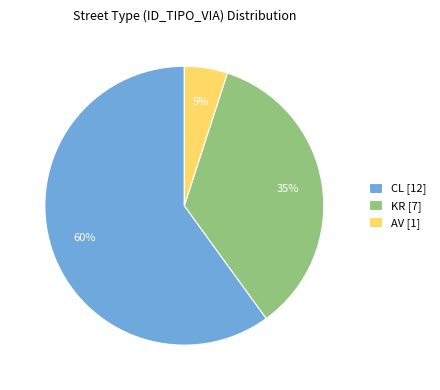

Is it true that AV [1] is 5% of the pie?

True